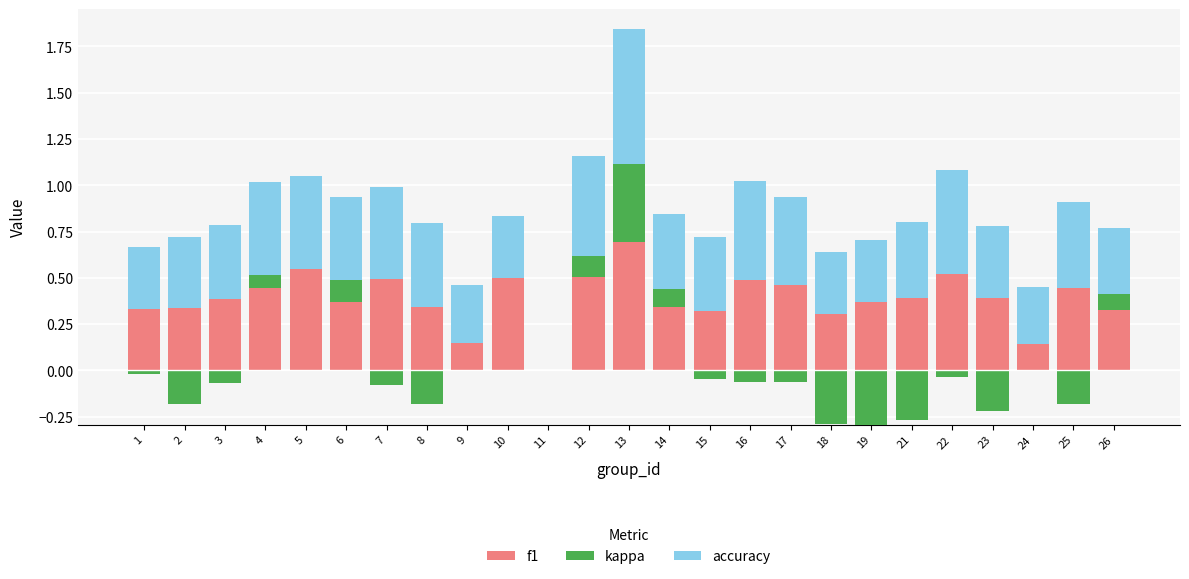

What is the total value across all series at 10?

0.8